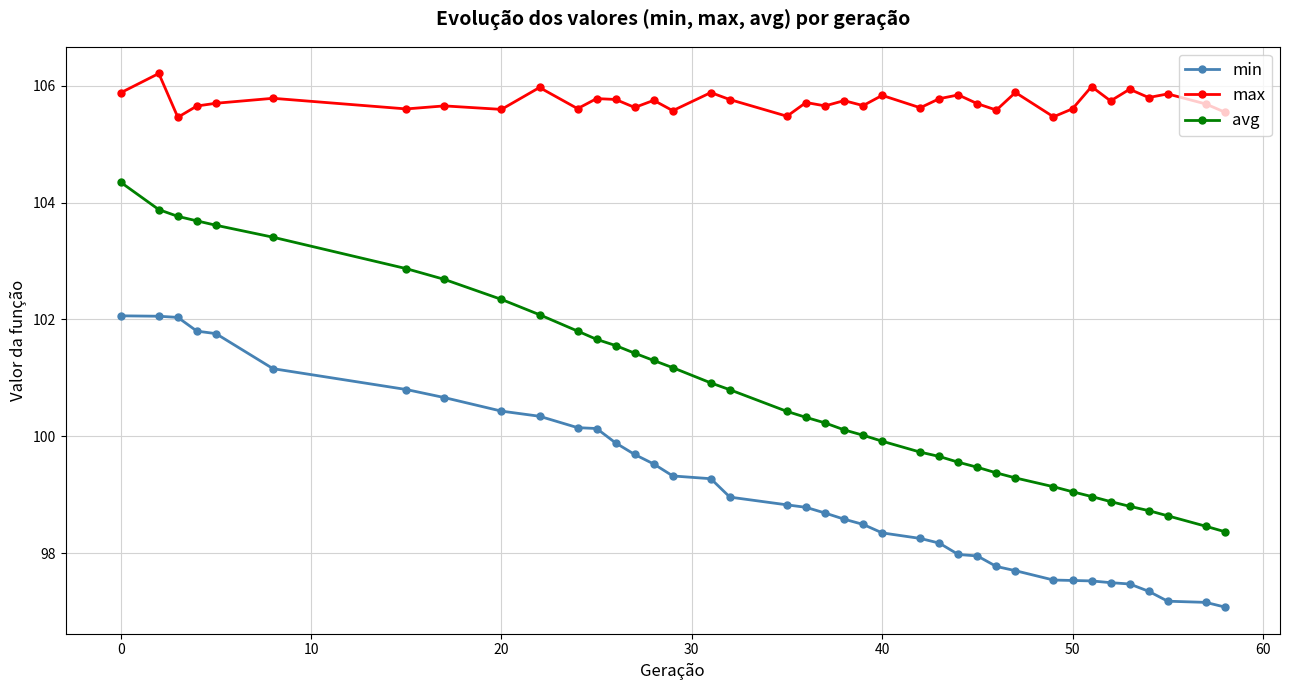

List the series in order of their peak value, lowest first.

min, avg, max